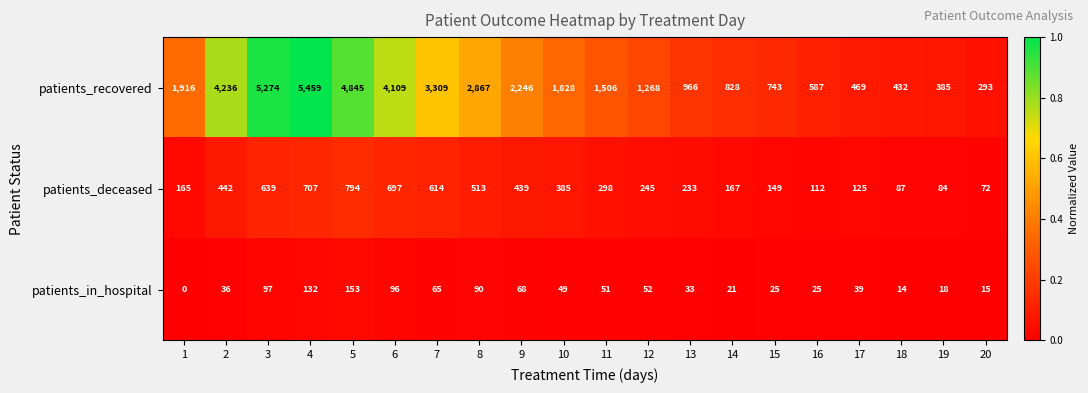

Is it true that patients_in_hospital equals 92 at 7?

False